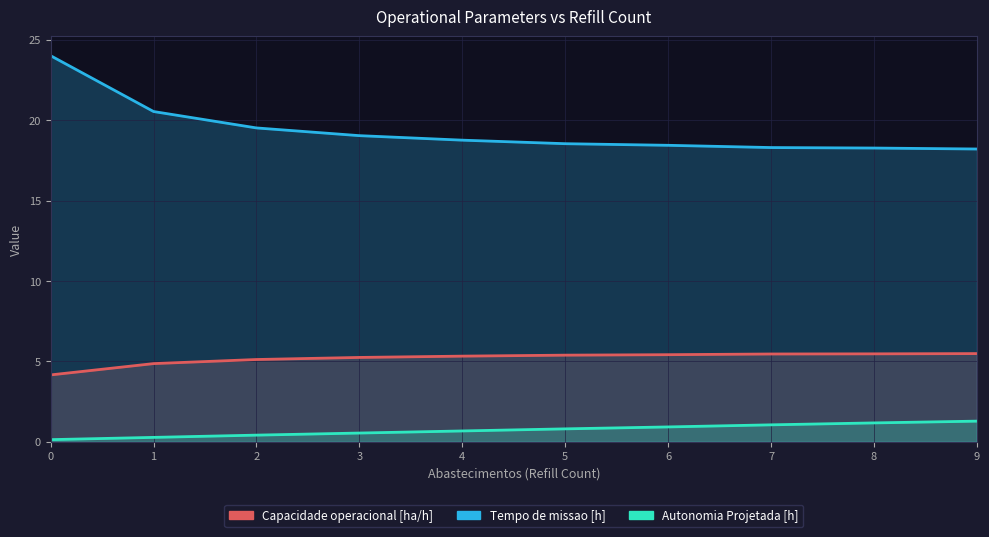

At which label does Autonomia Projetada [h] reach its peak?

9